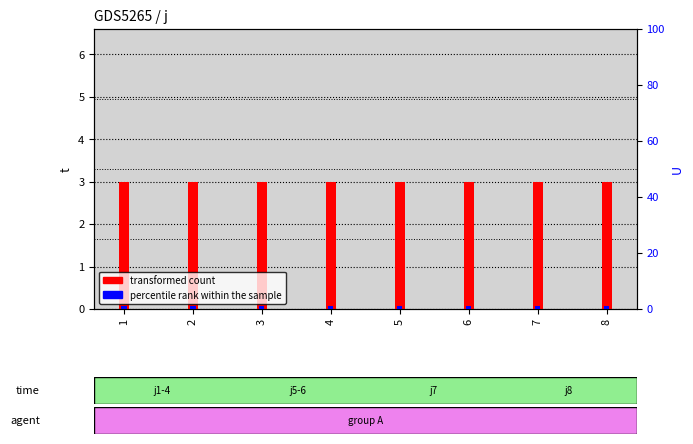

What are all the series names shown in the legend?

transformed count, percentile rank within the sample